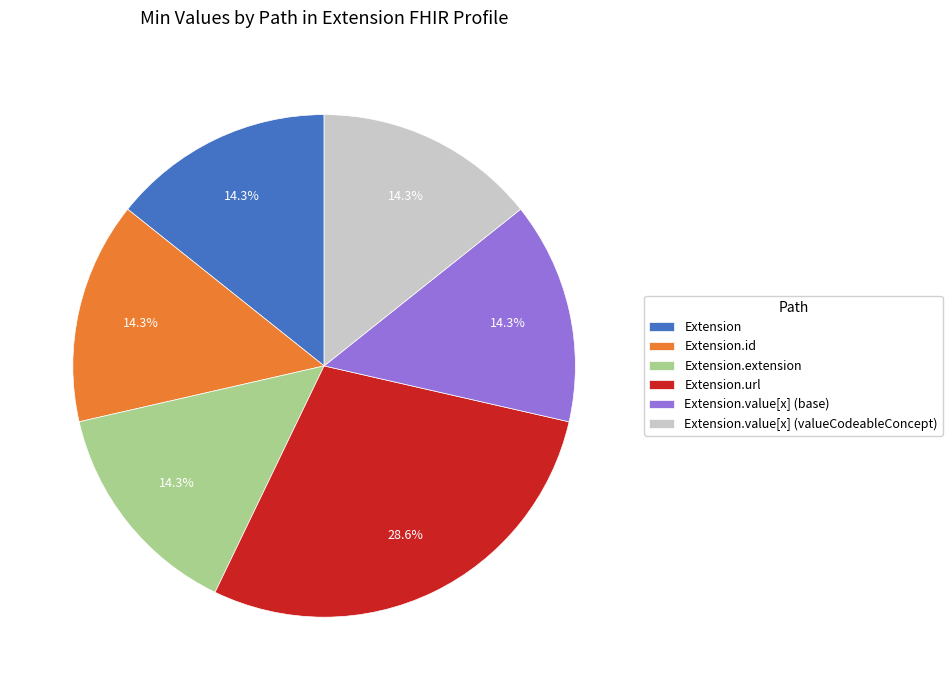

Combined, do Extension.url and Extension.value[x] (base) account for over 50%?

No